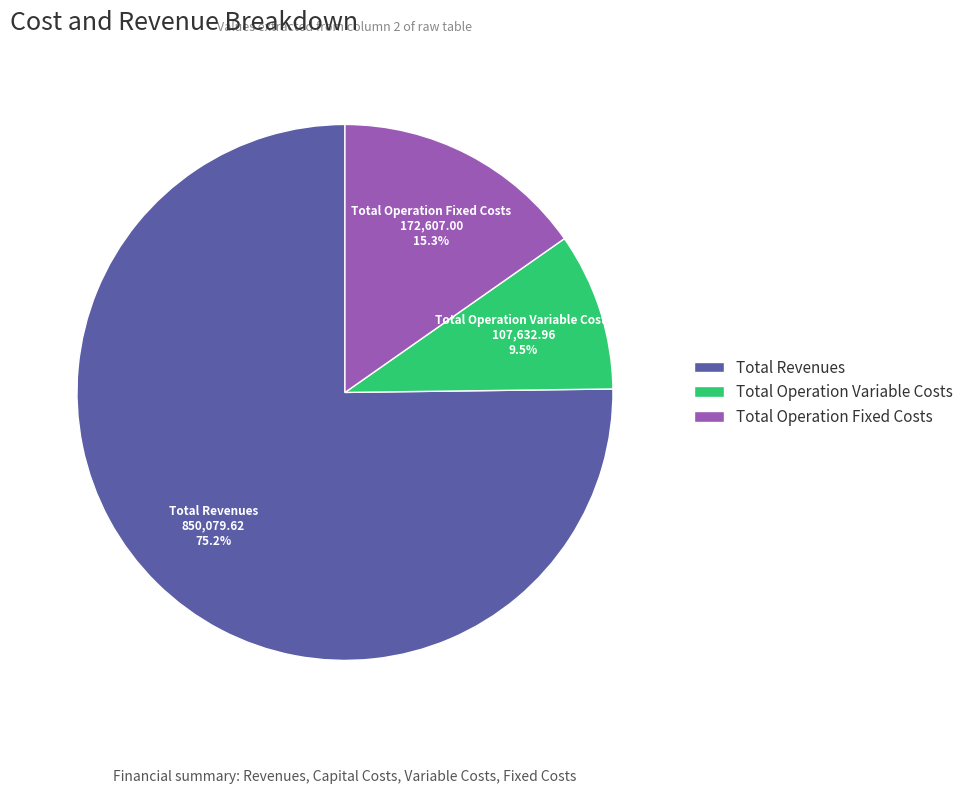

Rank the categories by value from lowest to highest.

Total Operation Variable Costs, Total Operation Fixed Costs, Total Revenues